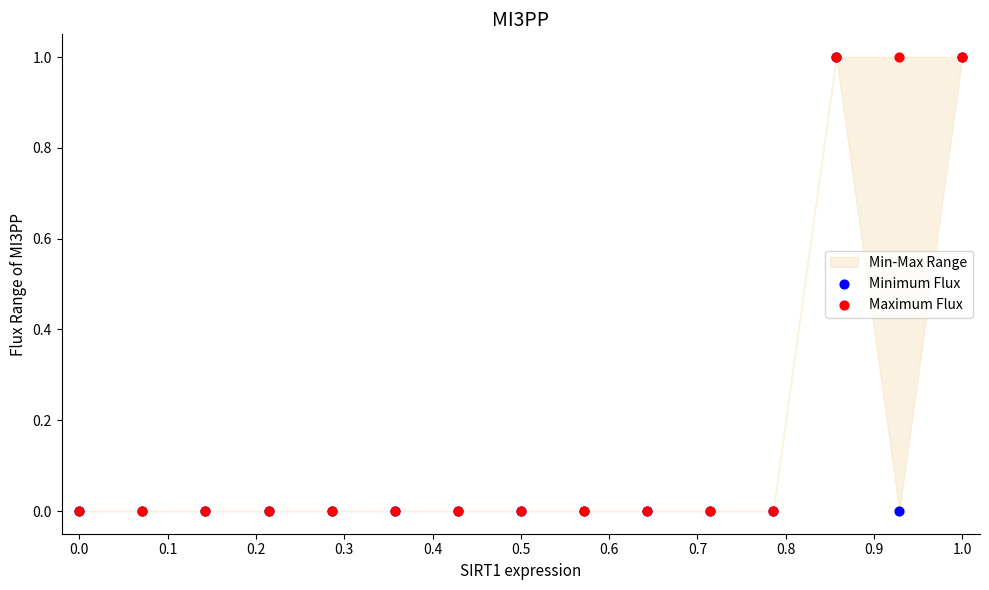

Which series reaches the minimum Y coordinate?

Minimum Flux